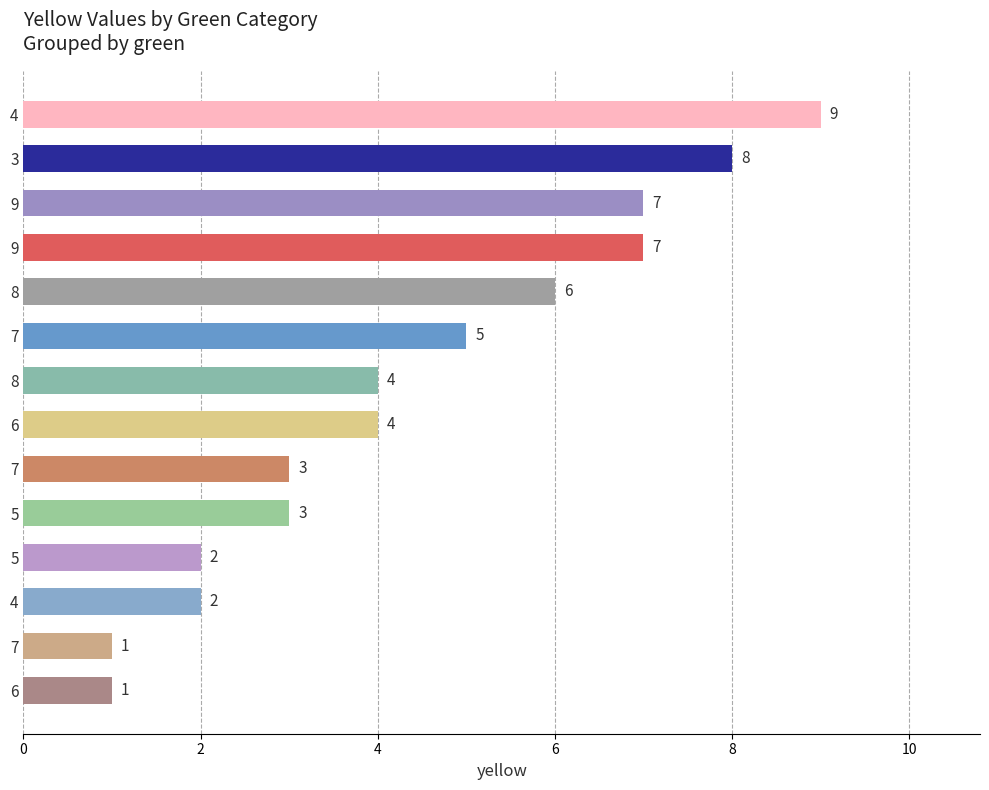

Are the bars horizontal?

Yes